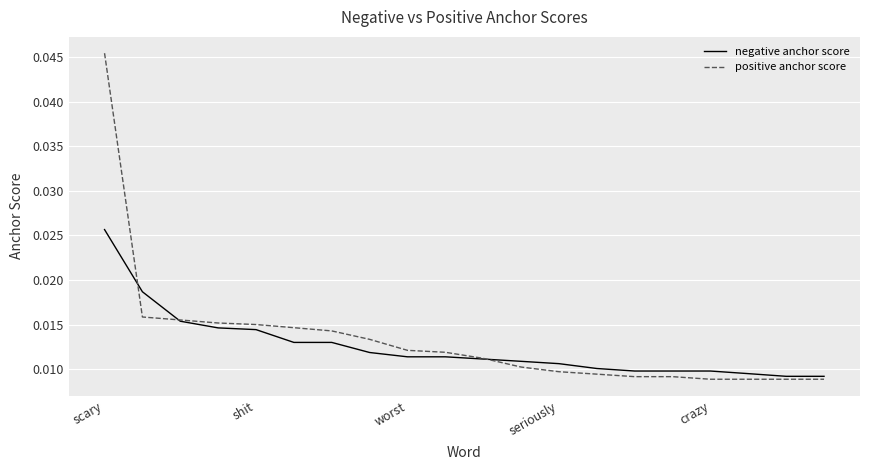

Which series has the largest total across all categories?

positive anchor score